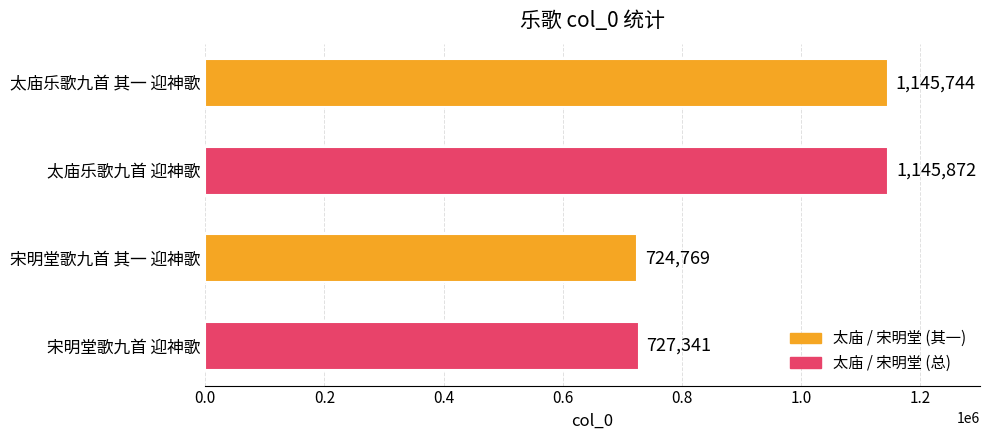

What is the value of the 3rd bar from the top?

724769